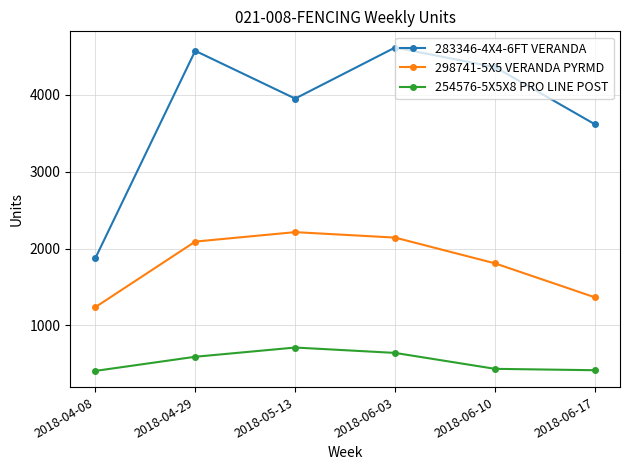

Rank the series by their maximum value, from lowest to highest.

254576-5X5X8 PRO LINE POST, 298741-5X5 VERANDA PYRMD, 283346-4X4-6FT VERANDA